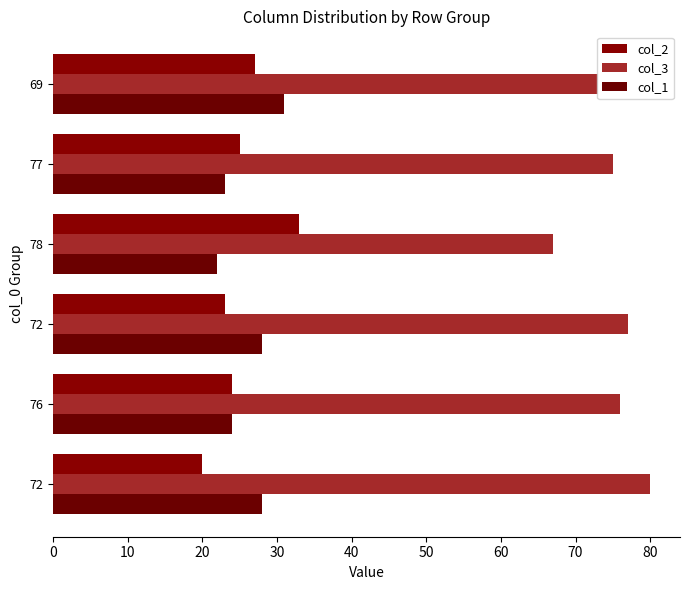

How many values in the col_2 series are below 25?

3